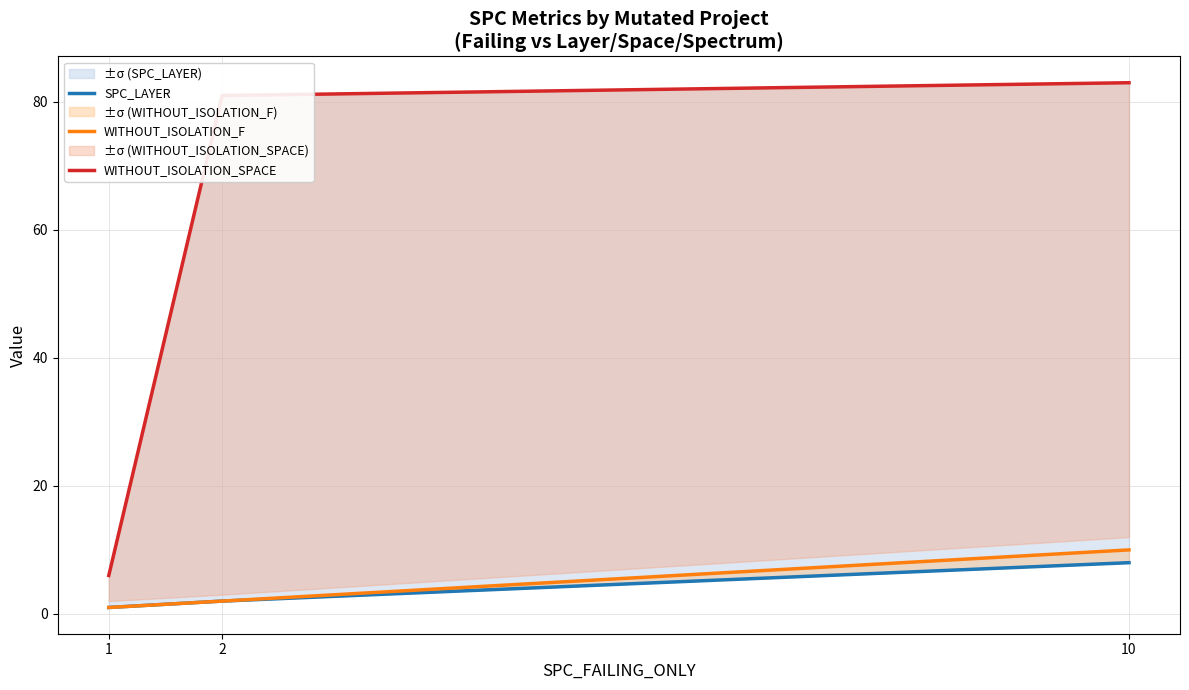

Is it true that SPC_LAYER equals 1 at 2?

False